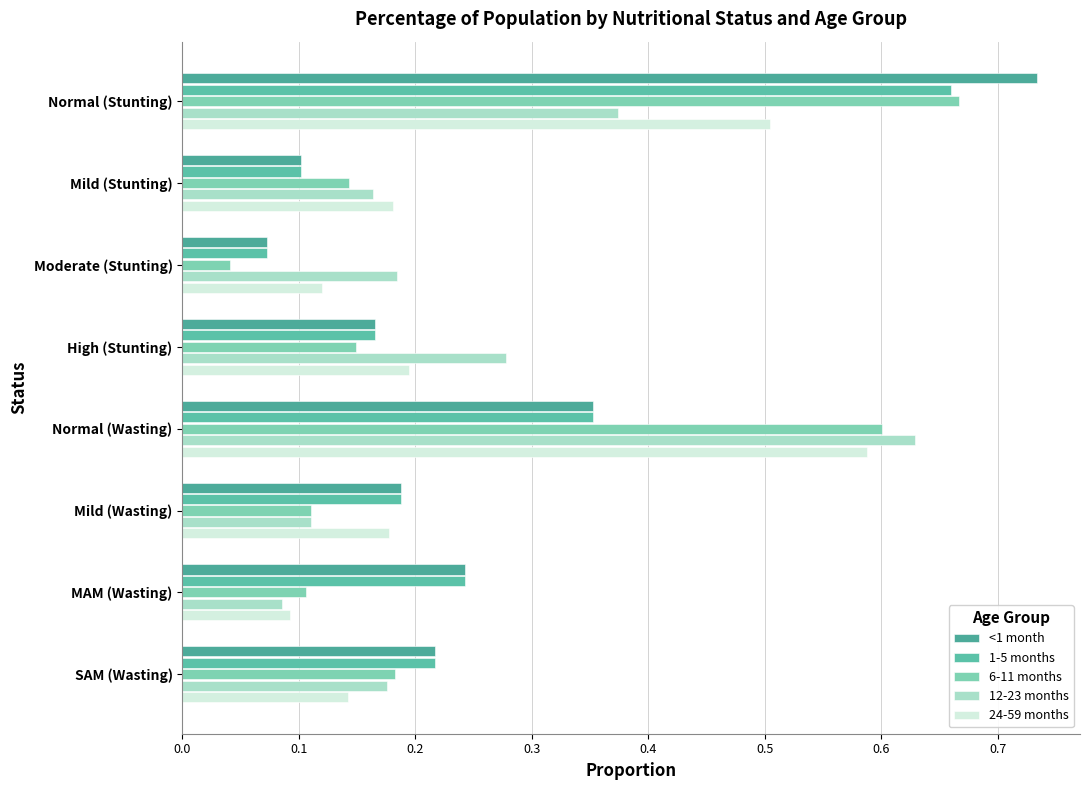

What are all the series names shown in the legend?

<1 month, 1-5 months, 6-11 months, 12-23 months, 24-59 months